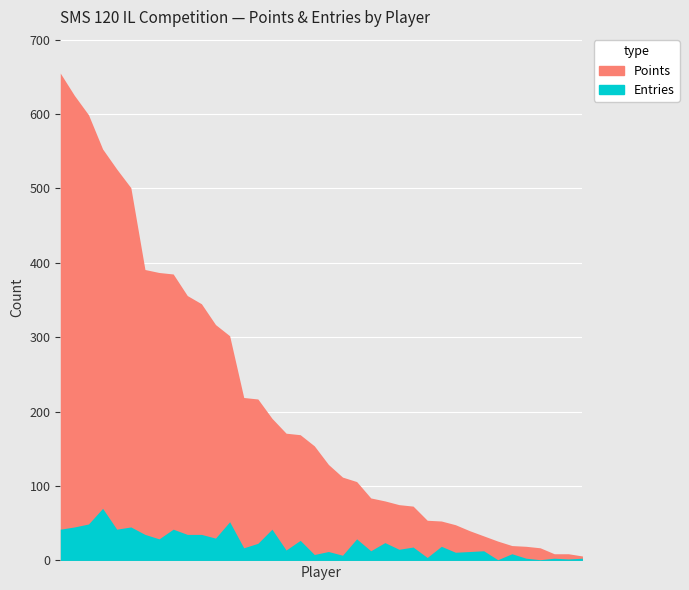

What is the sum of the Points values at peaches and MrYhatoh?

231